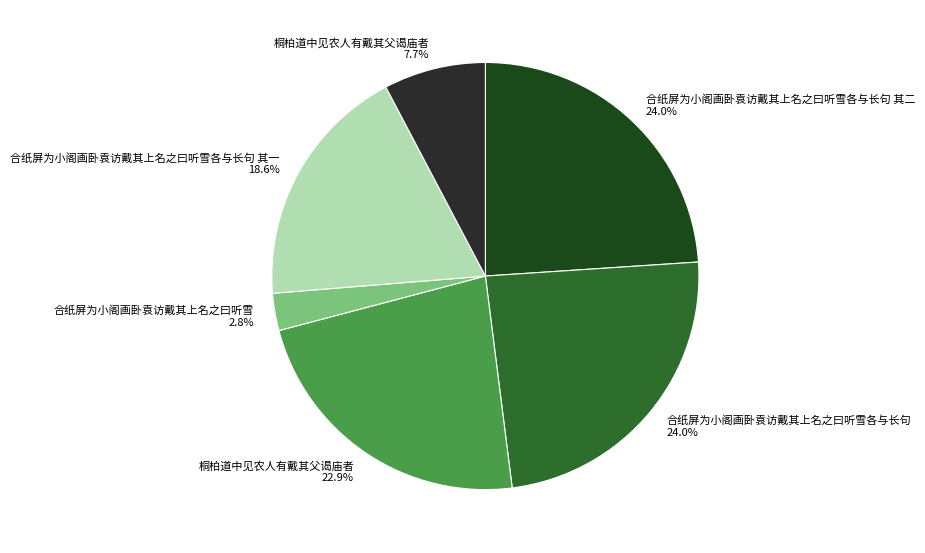

Does 桐柏道中见农人有戴其父谒庙者 7.7% represent more than half of the total?

No